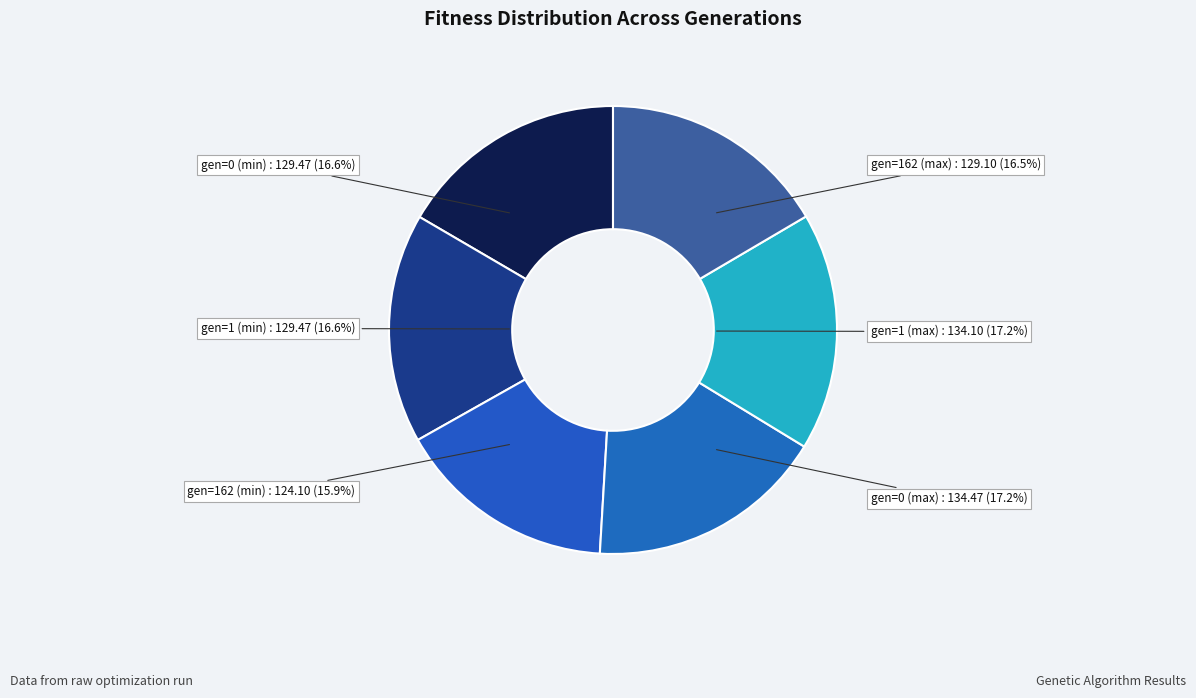

To the nearest percent, what portion does gen=0 (max) represent?

17%